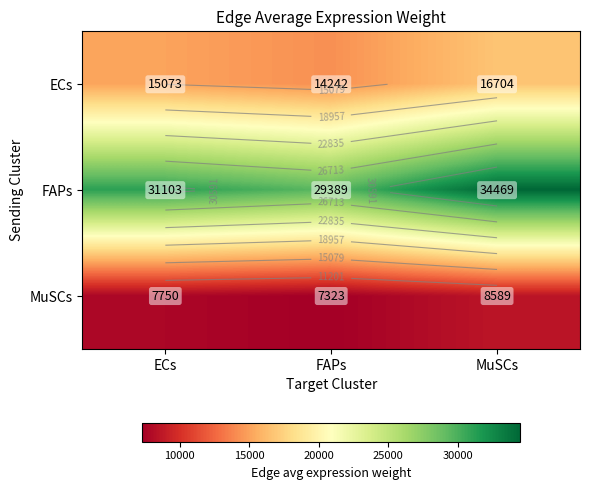

What is the sum of all ECs values?

46019.5